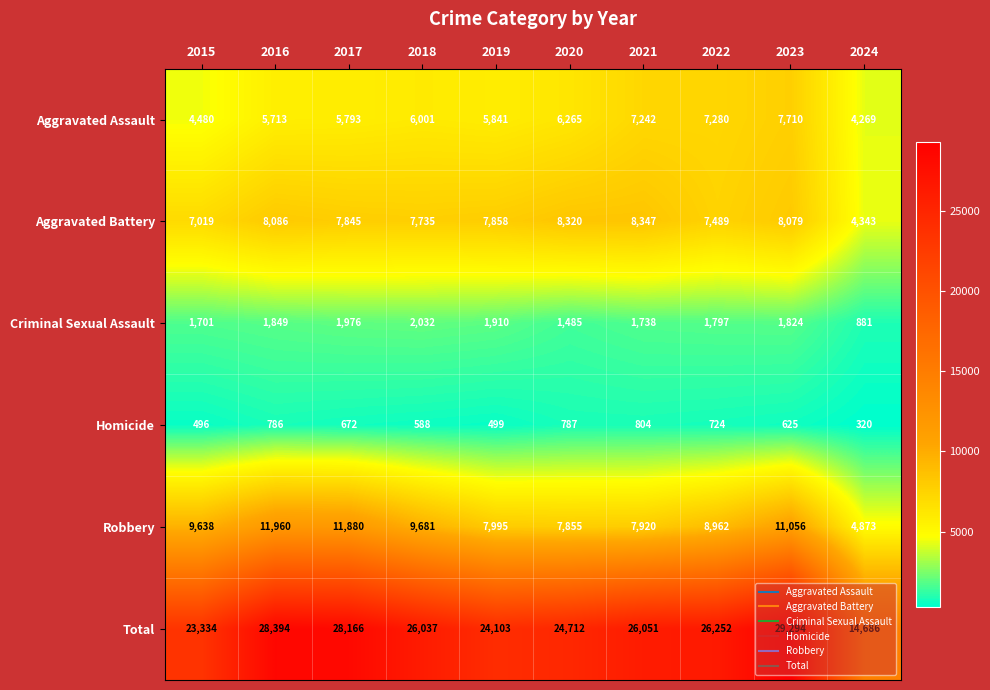

How many categories are shown in the chart?

10